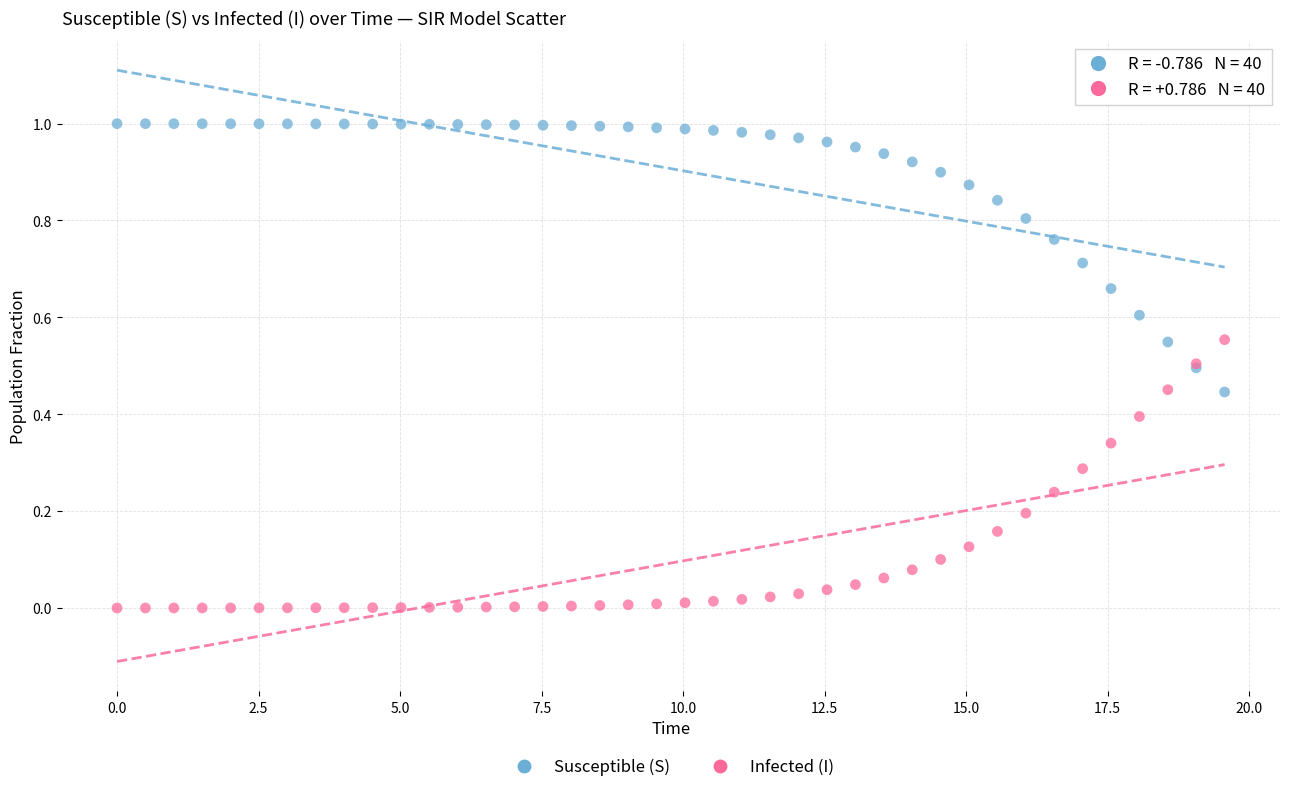

Which series reaches the minimum Y coordinate?

Infected (I)